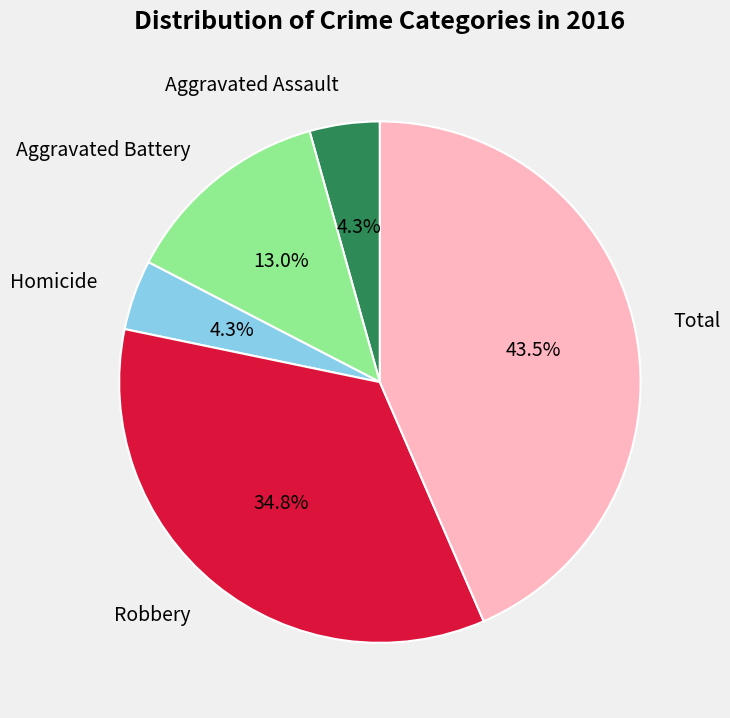

Which has a higher value, Robbery or Aggravated Assault?

Robbery